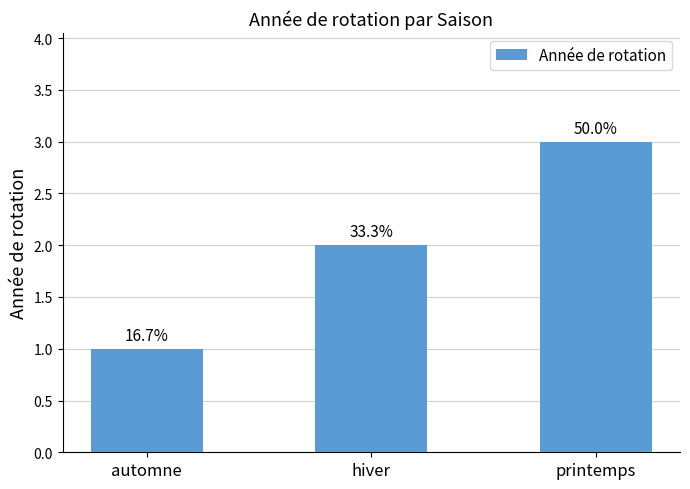

Count the number of categories in the chart.

3